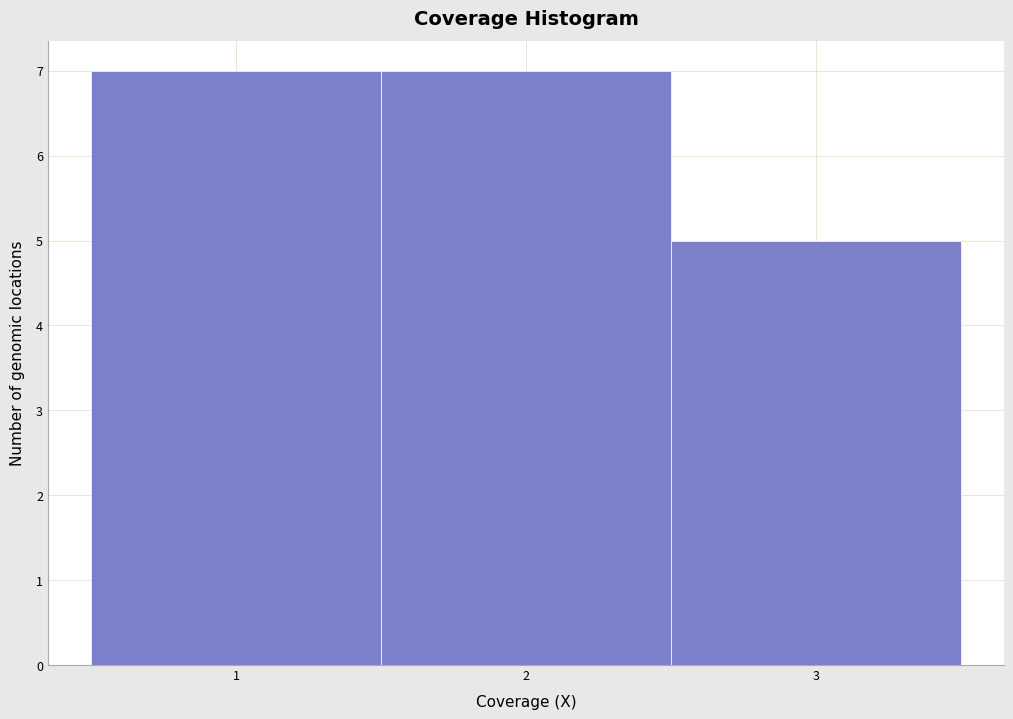

Reading left to right, list every bar in this chart as the range it spans on the x-axis followed by its height. The values are not printed on the chart, so give them approximately, as read against the axis.

0.5 to 1.5: 7
1.5 to 2.5: 7
2.5 to 3.5: 5